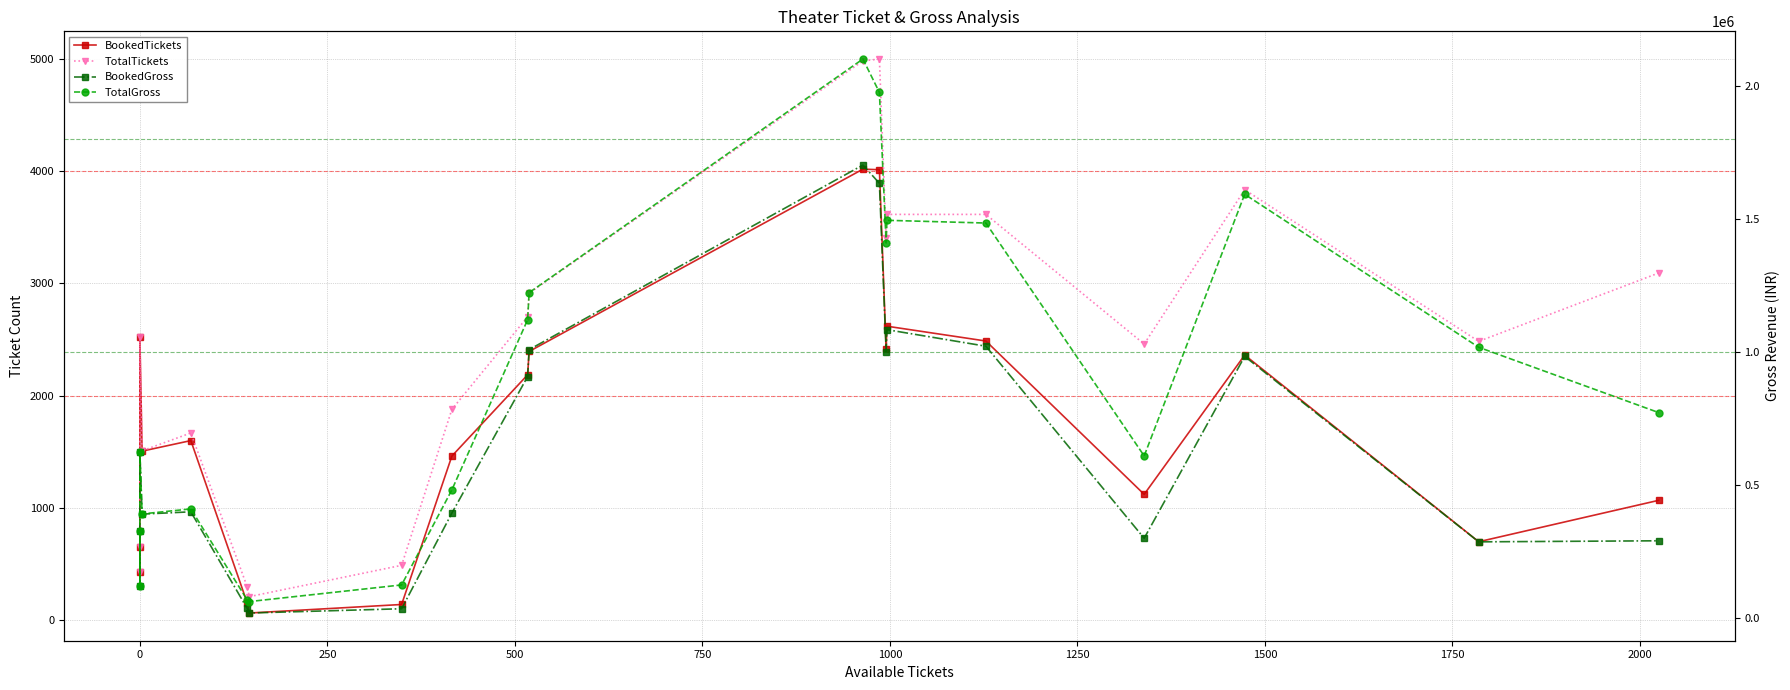

In BookedTickets, how many points are lower than both neighbors (excluding endpoints)?

6